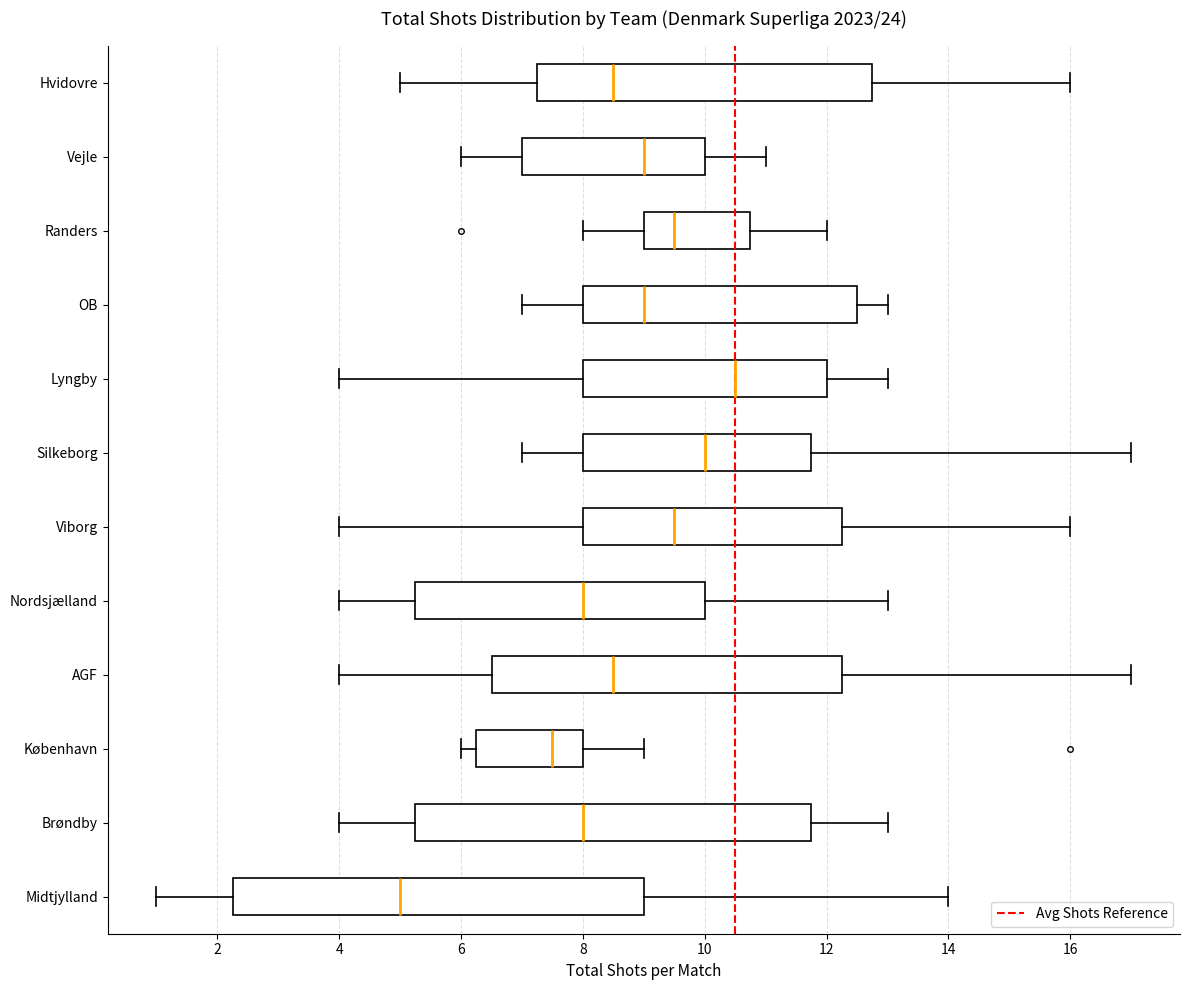

Where does the median line of the box for Midtjylland sit on the x-axis? The values are not printed on the chart, so give them approximately, as read against the axis.

5.0